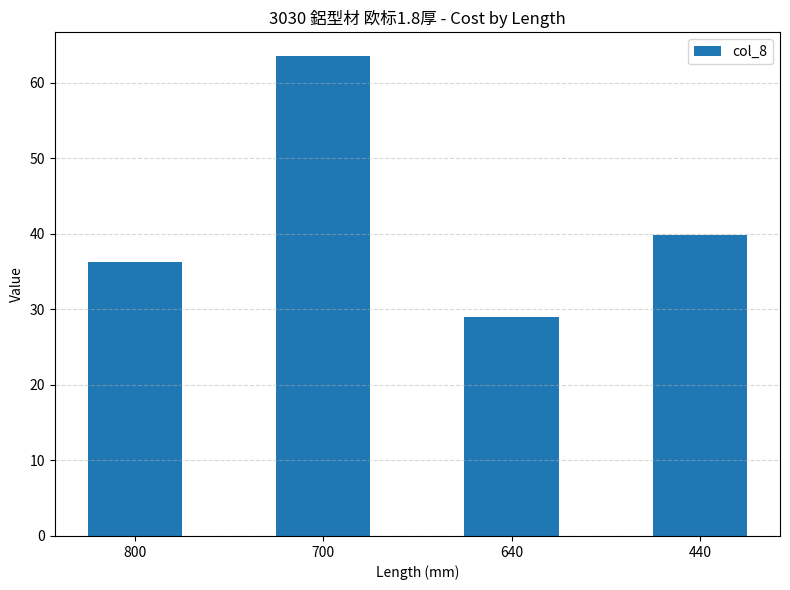

At which label is the value closest to 46?

440